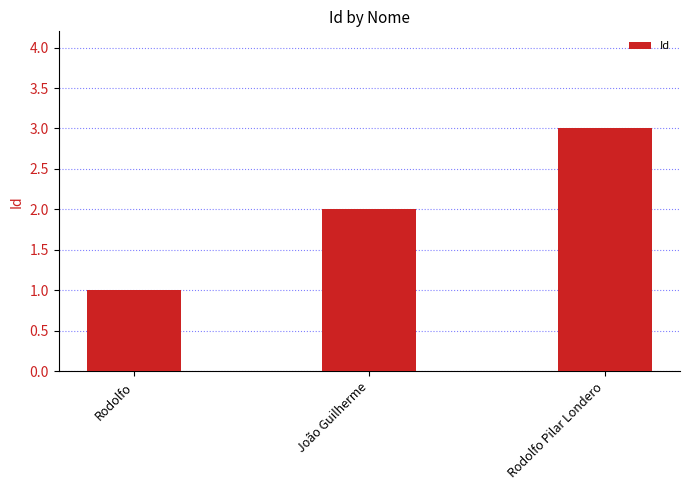

What is the label of the 2nd bar from the right?

João Guilherme